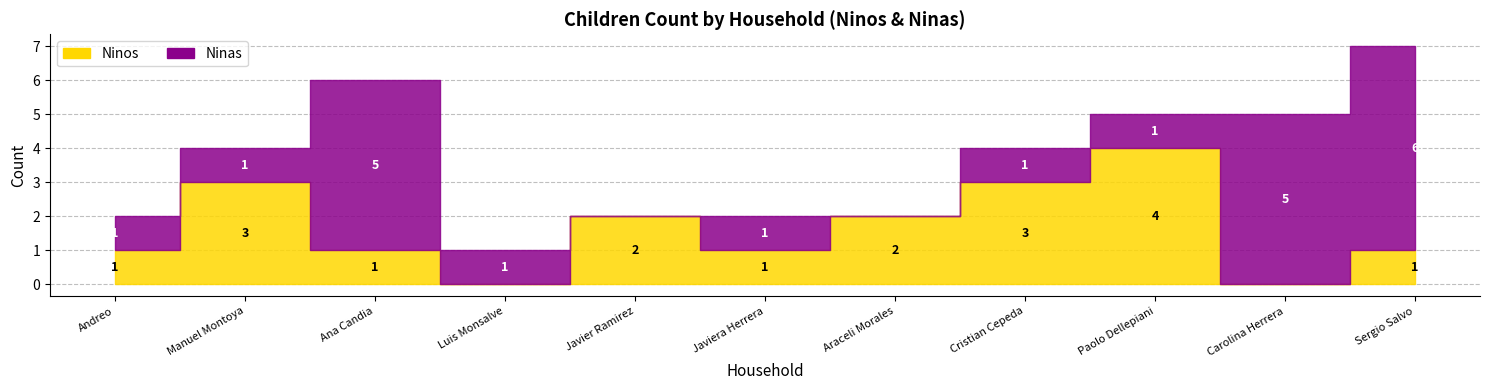

Which label corresponds to the largest value in the chart?

Sergio Salvo